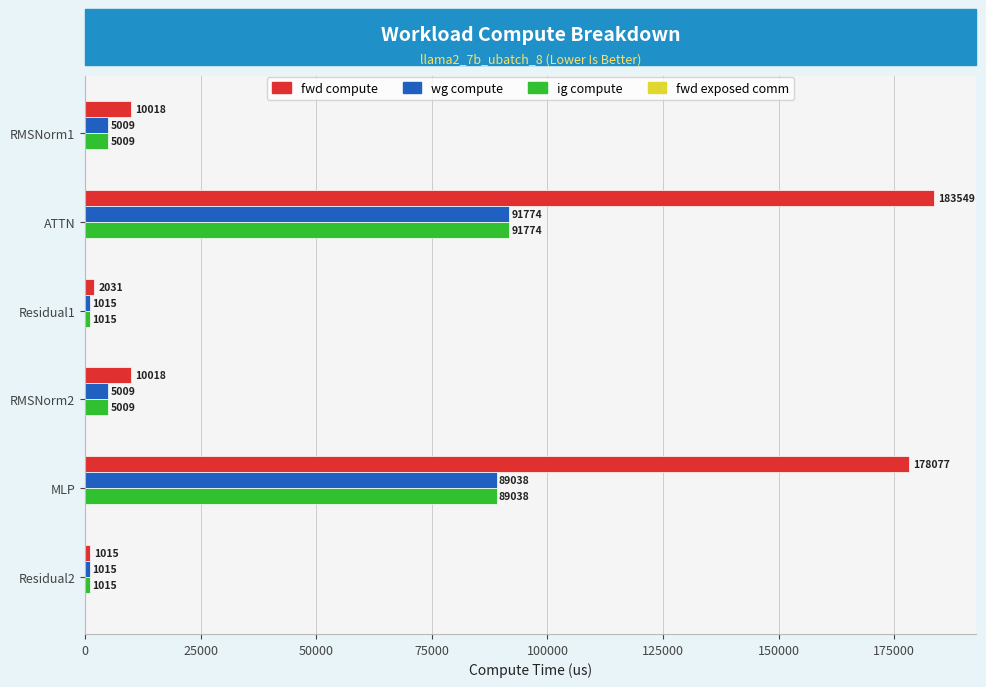

Which series has the largest total across all categories?

fwd compute